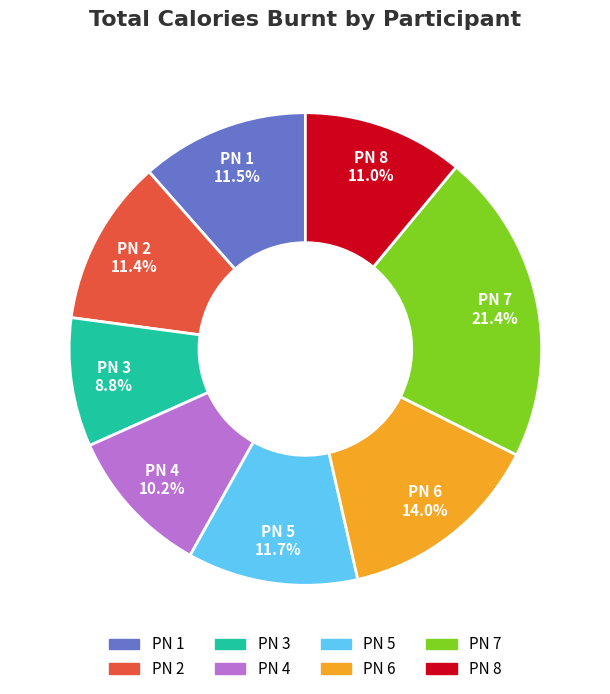

What is the smallest slice in the pie chart?

PN 3